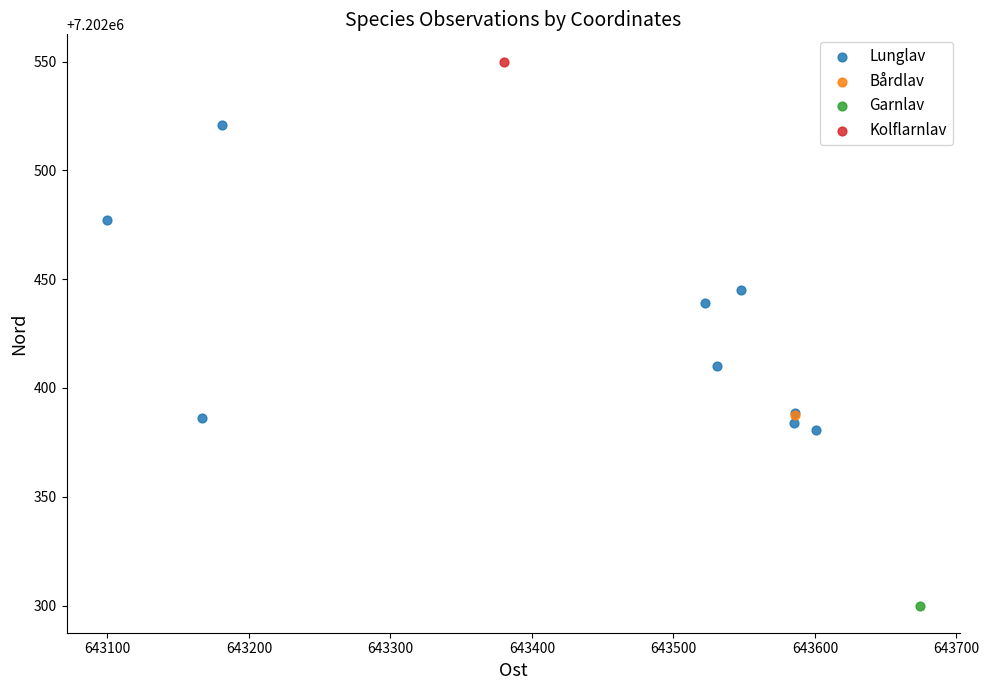

What are all the series names shown in the legend?

Lunglav, Bårdlav, Garnlav, Kolflarnlav